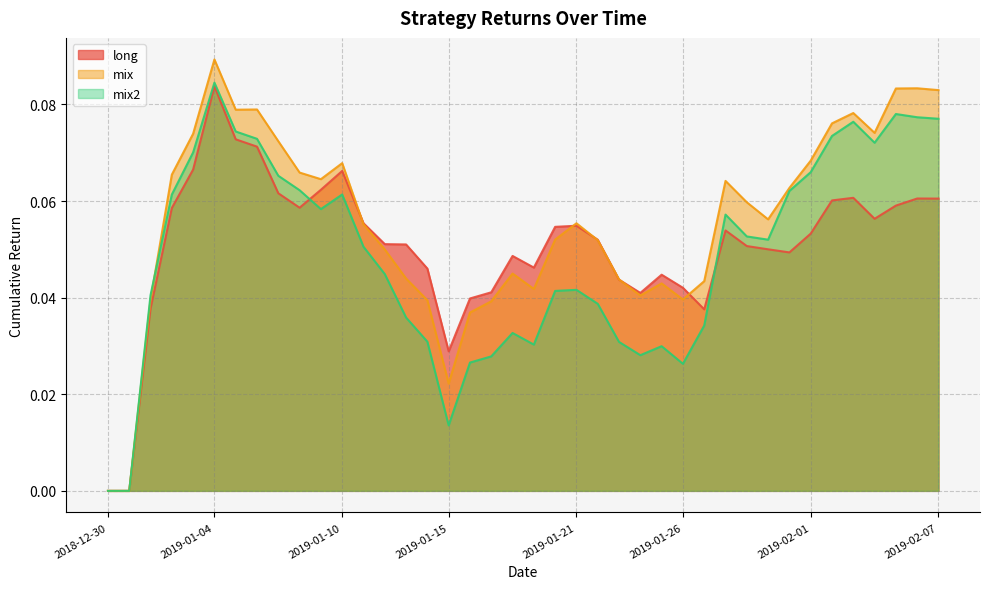

What is the label of the 27th point from the right?

2019-01-12